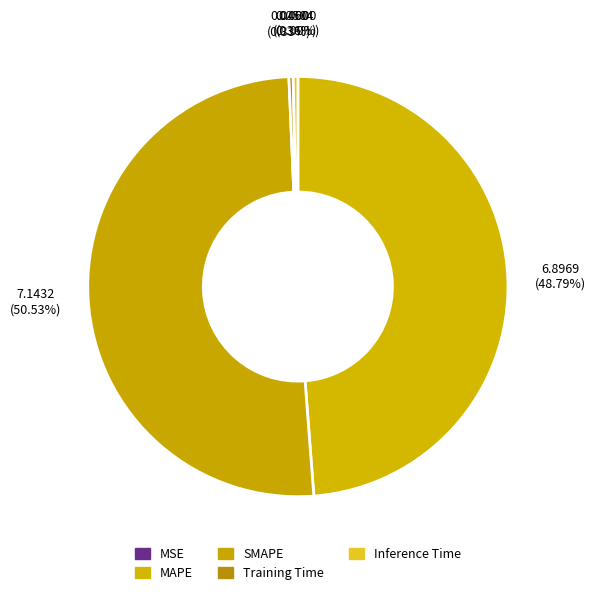

Rank the categories by value from lowest to highest.

MSE, Training Time, Inference Time, MAPE, SMAPE